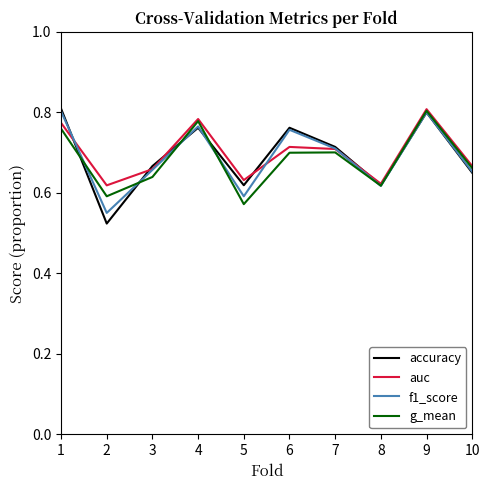

What is the sum of the g_mean values at 6 and 8?

1.3